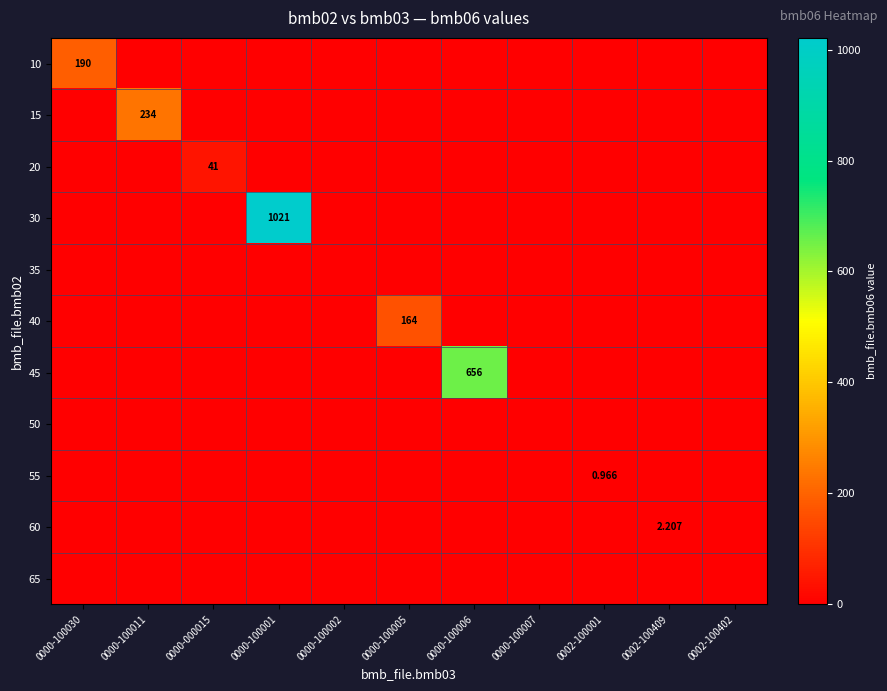

The value of 15 at 0000-100001 is 116.5. True or false?

False